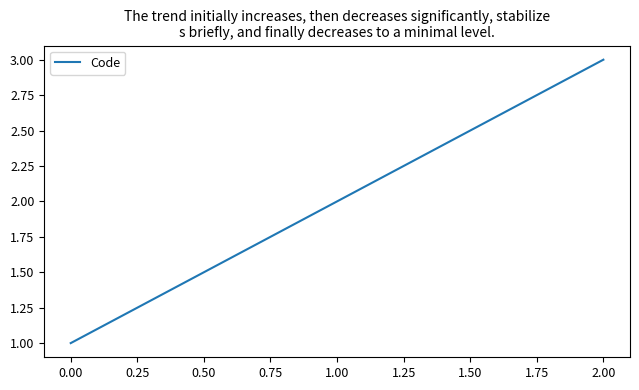

The chart shows a value of 3 at 0.00. True or false?

False